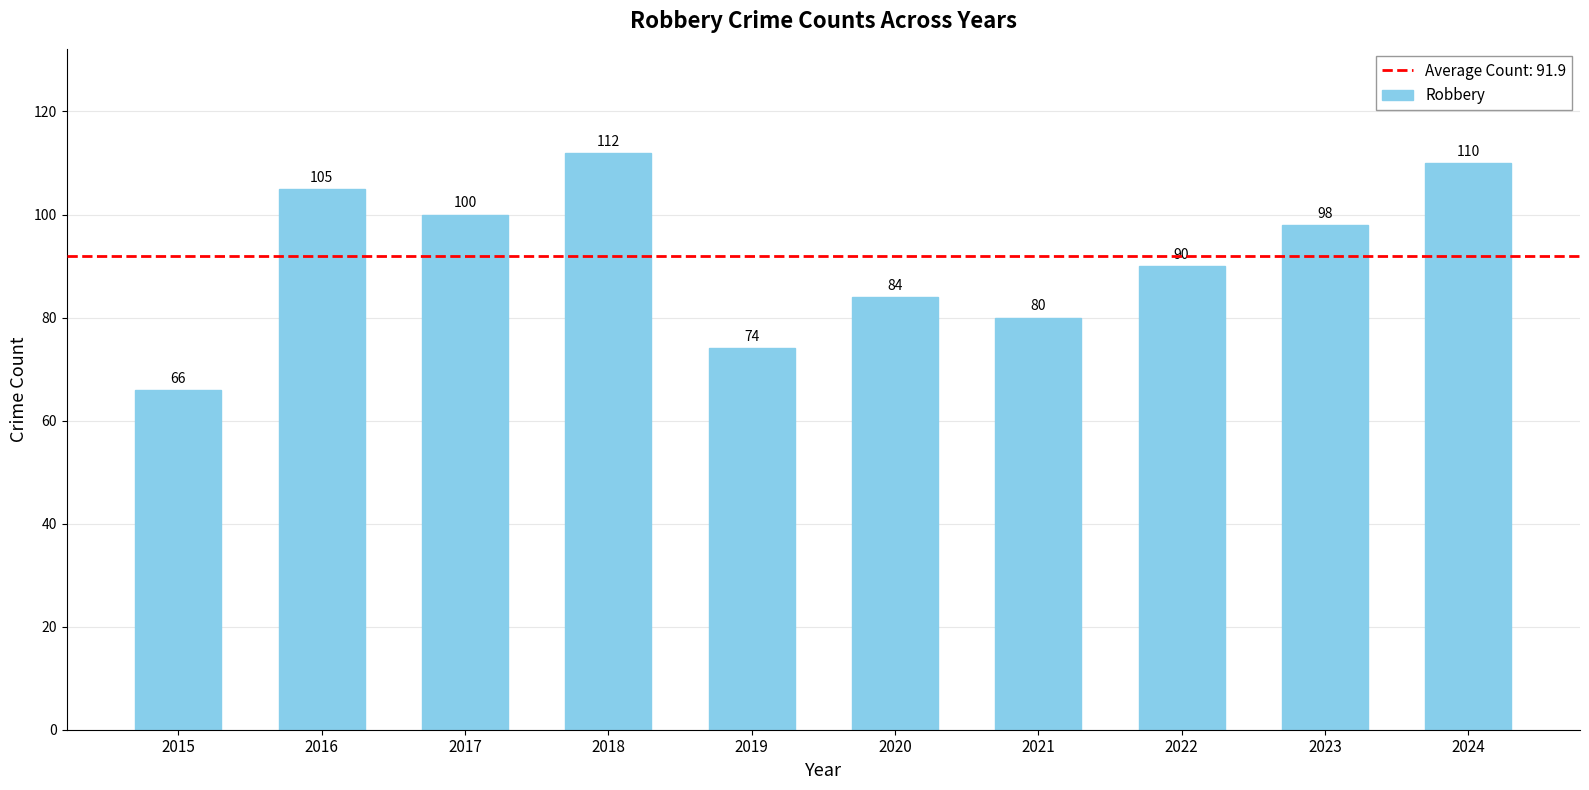

How many bars are there in total?

10